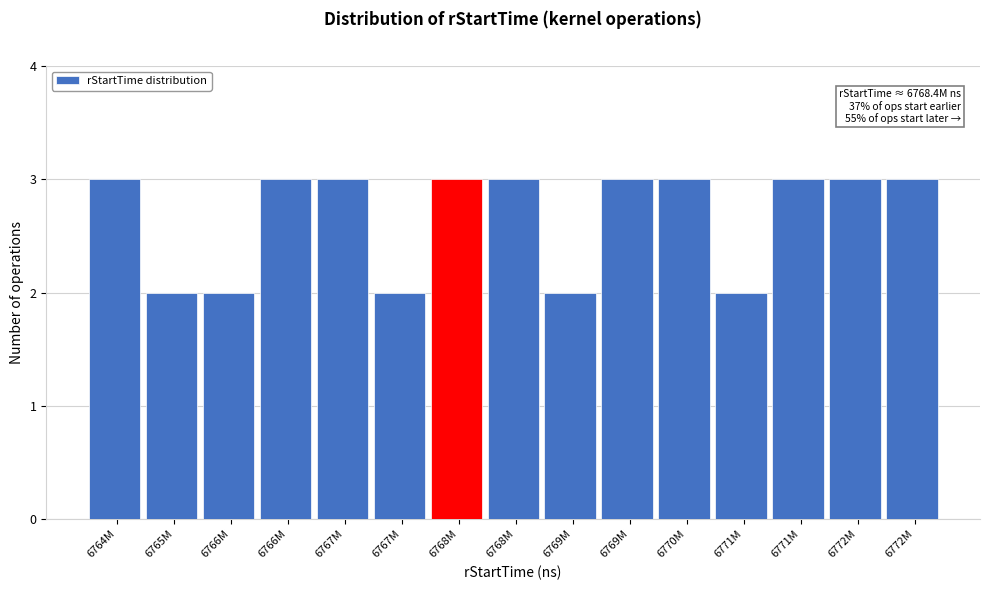

Does the chart contain any negative values?

No